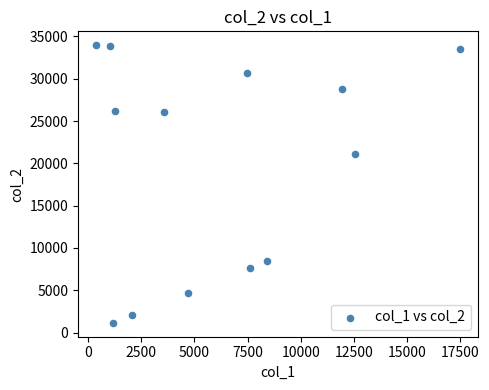

What Y value in the scatter plot is closest to 17559?

21063